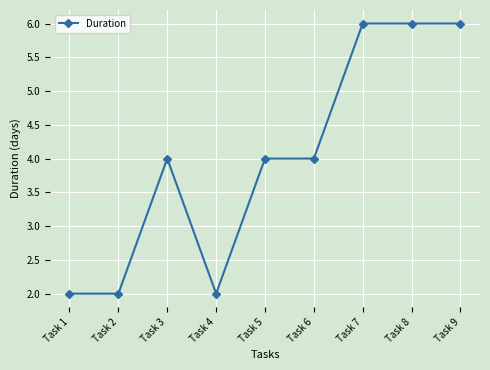

What is the maximum value shown in the chart?

6